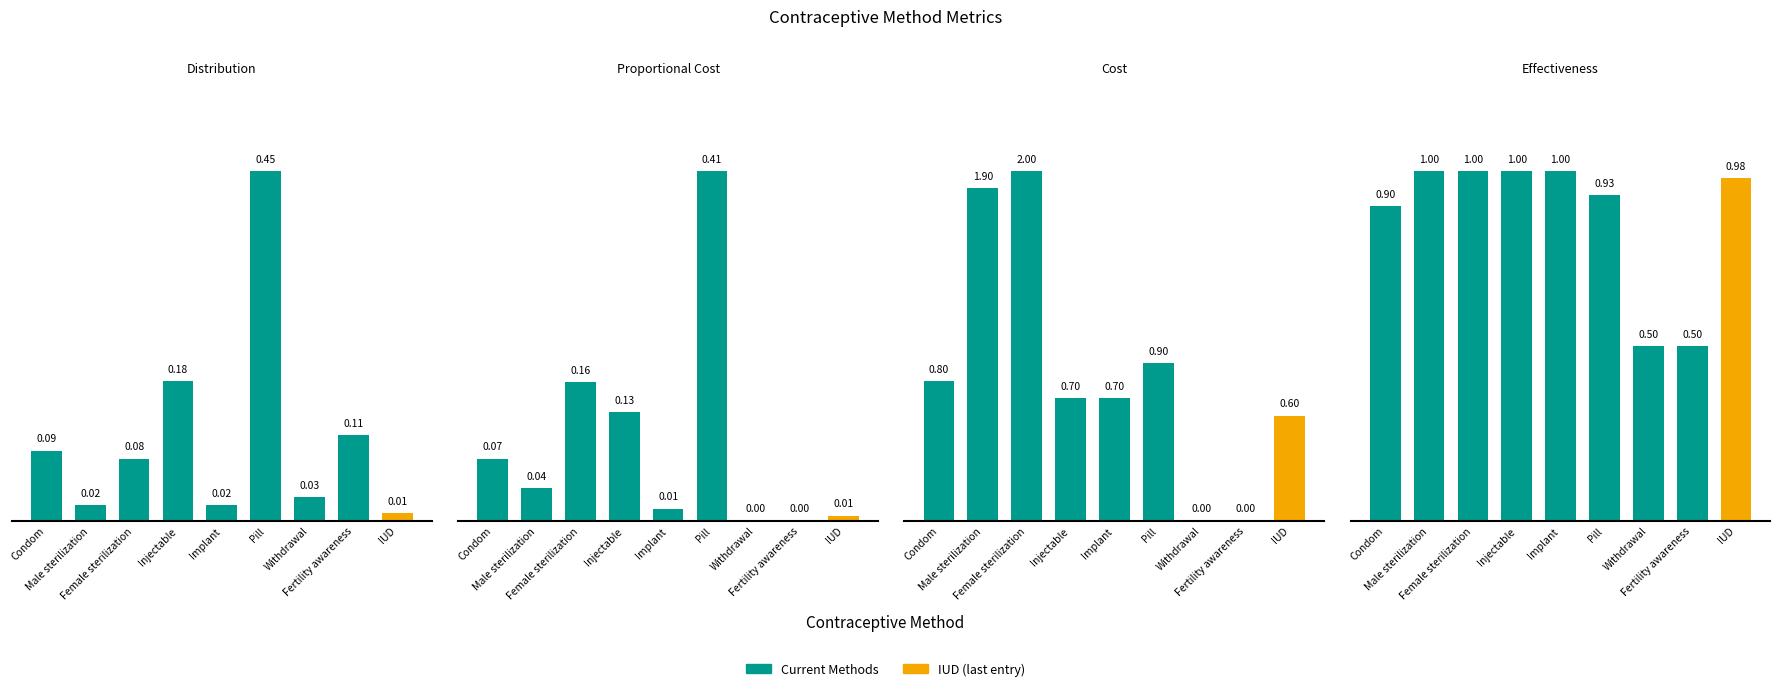

At how many categories does at least one series exceed 1?

2